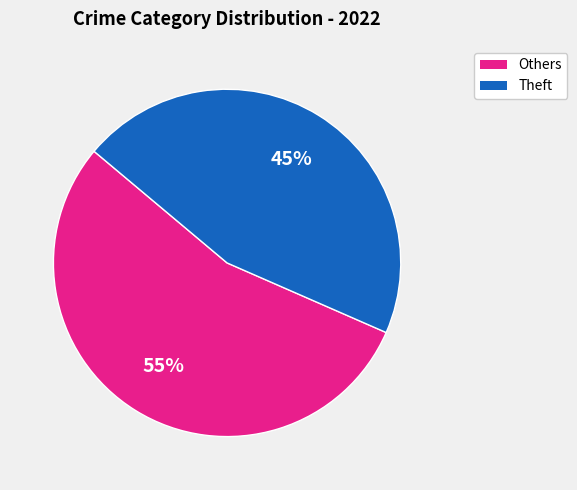

To the nearest percent, what is the average slice percentage?

50%